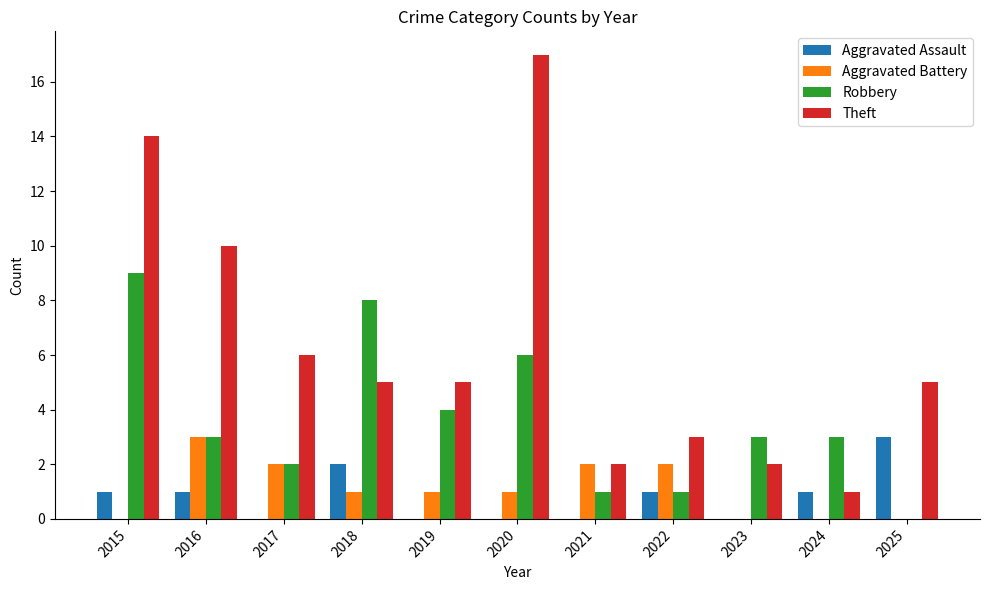

How many data points does each series have?

11